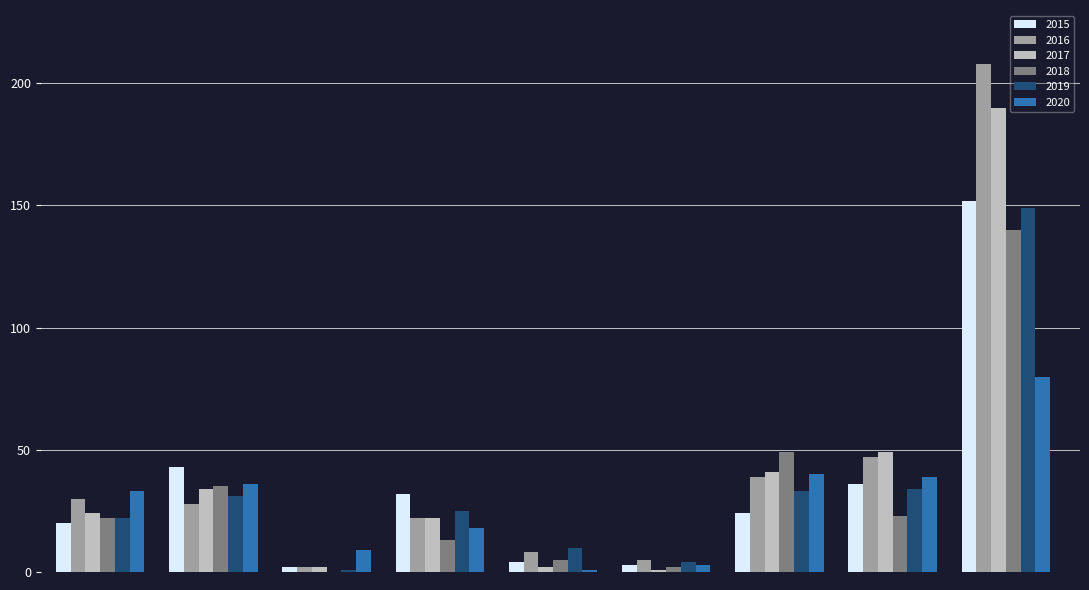

What is the sum of all 2017 values?

365